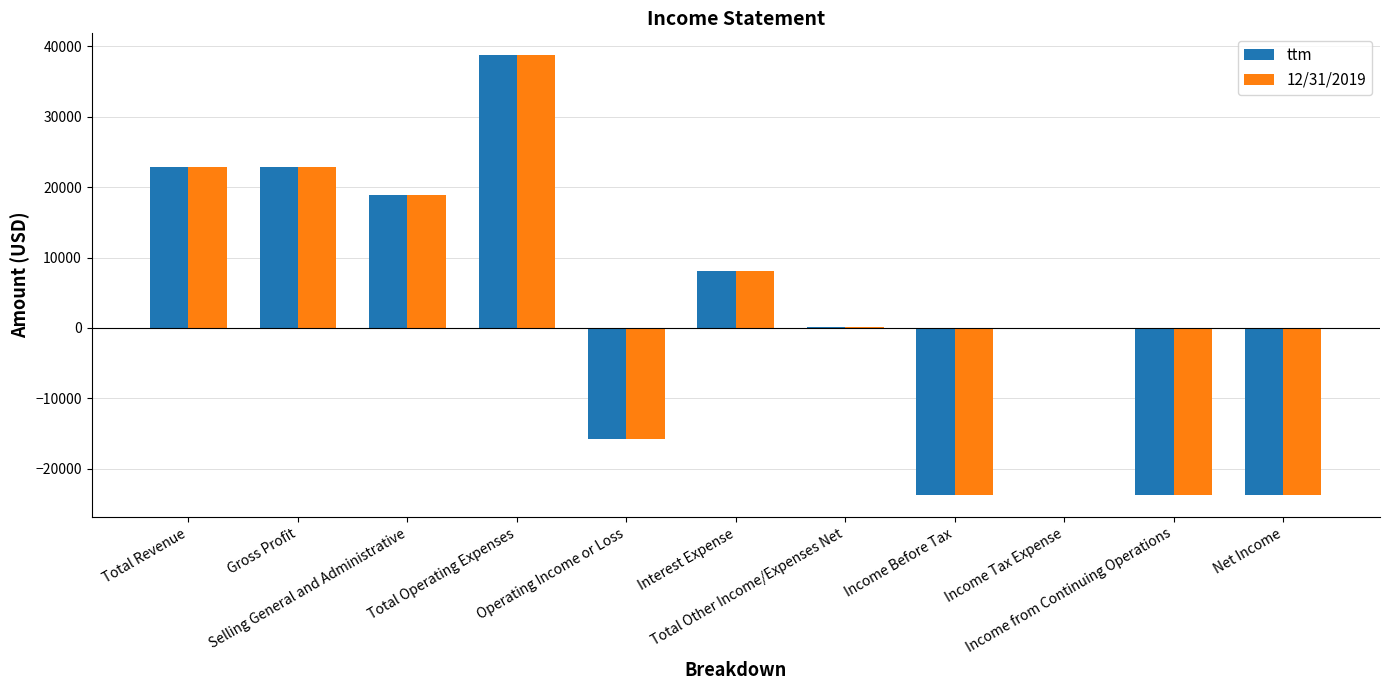

What is the maximum value shown in the chart?

38709.0